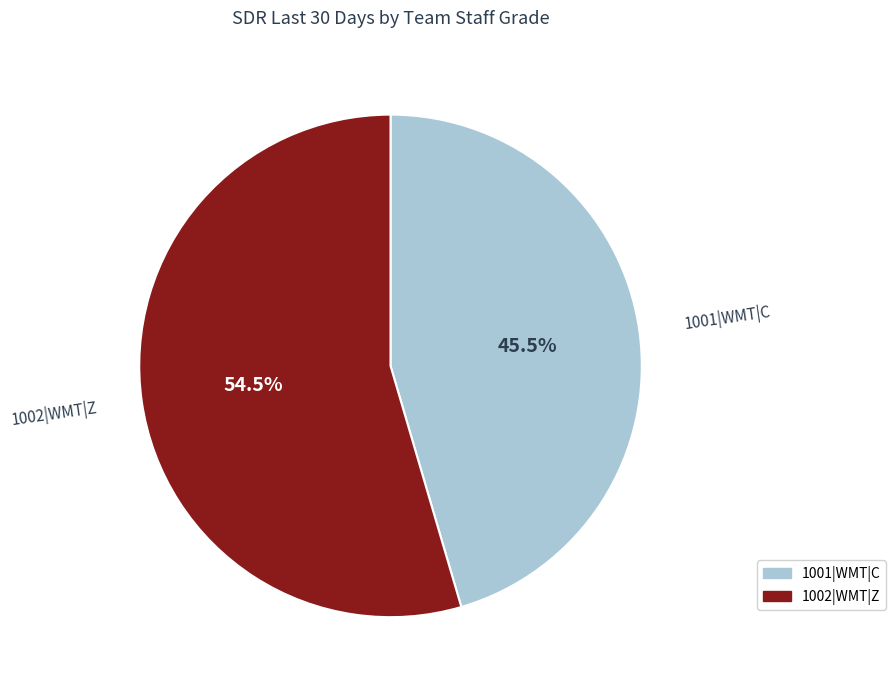

What is the largest slice in the pie chart?

1002|WMT|Z